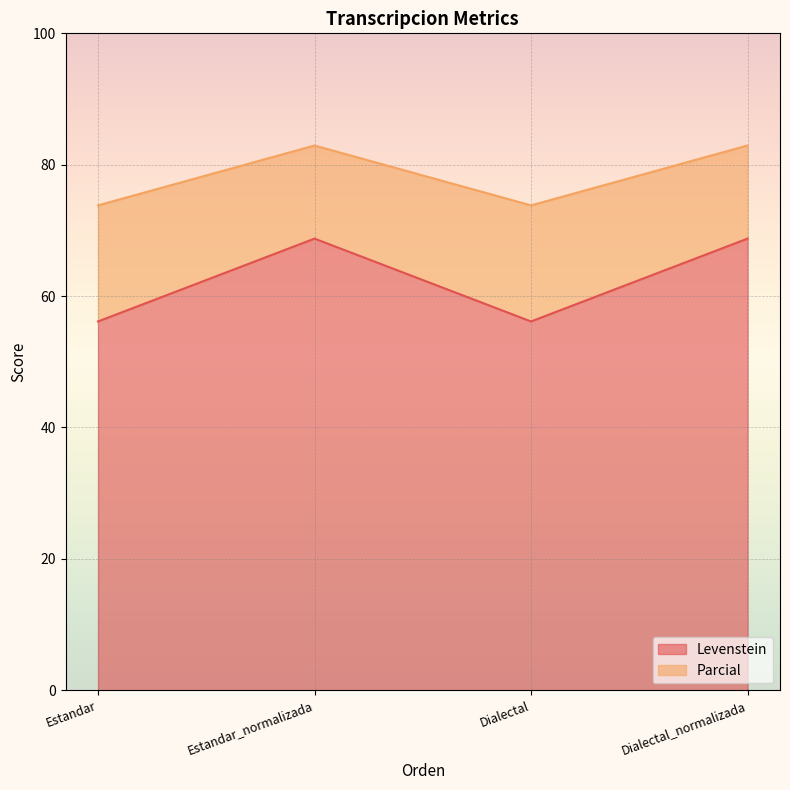

Reading right to left, transcribe the values for Levenstein.

68.8	56.1	68.8	56.1